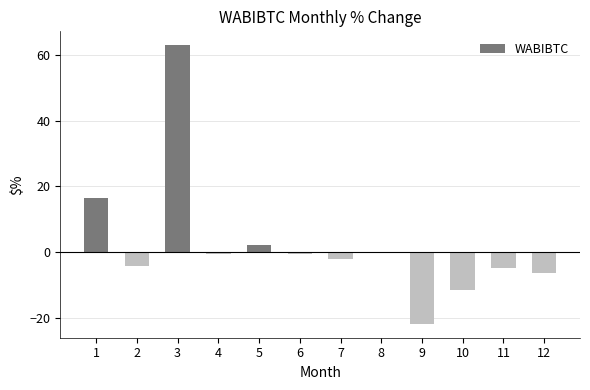

Between 4 and 3, which is larger?

3